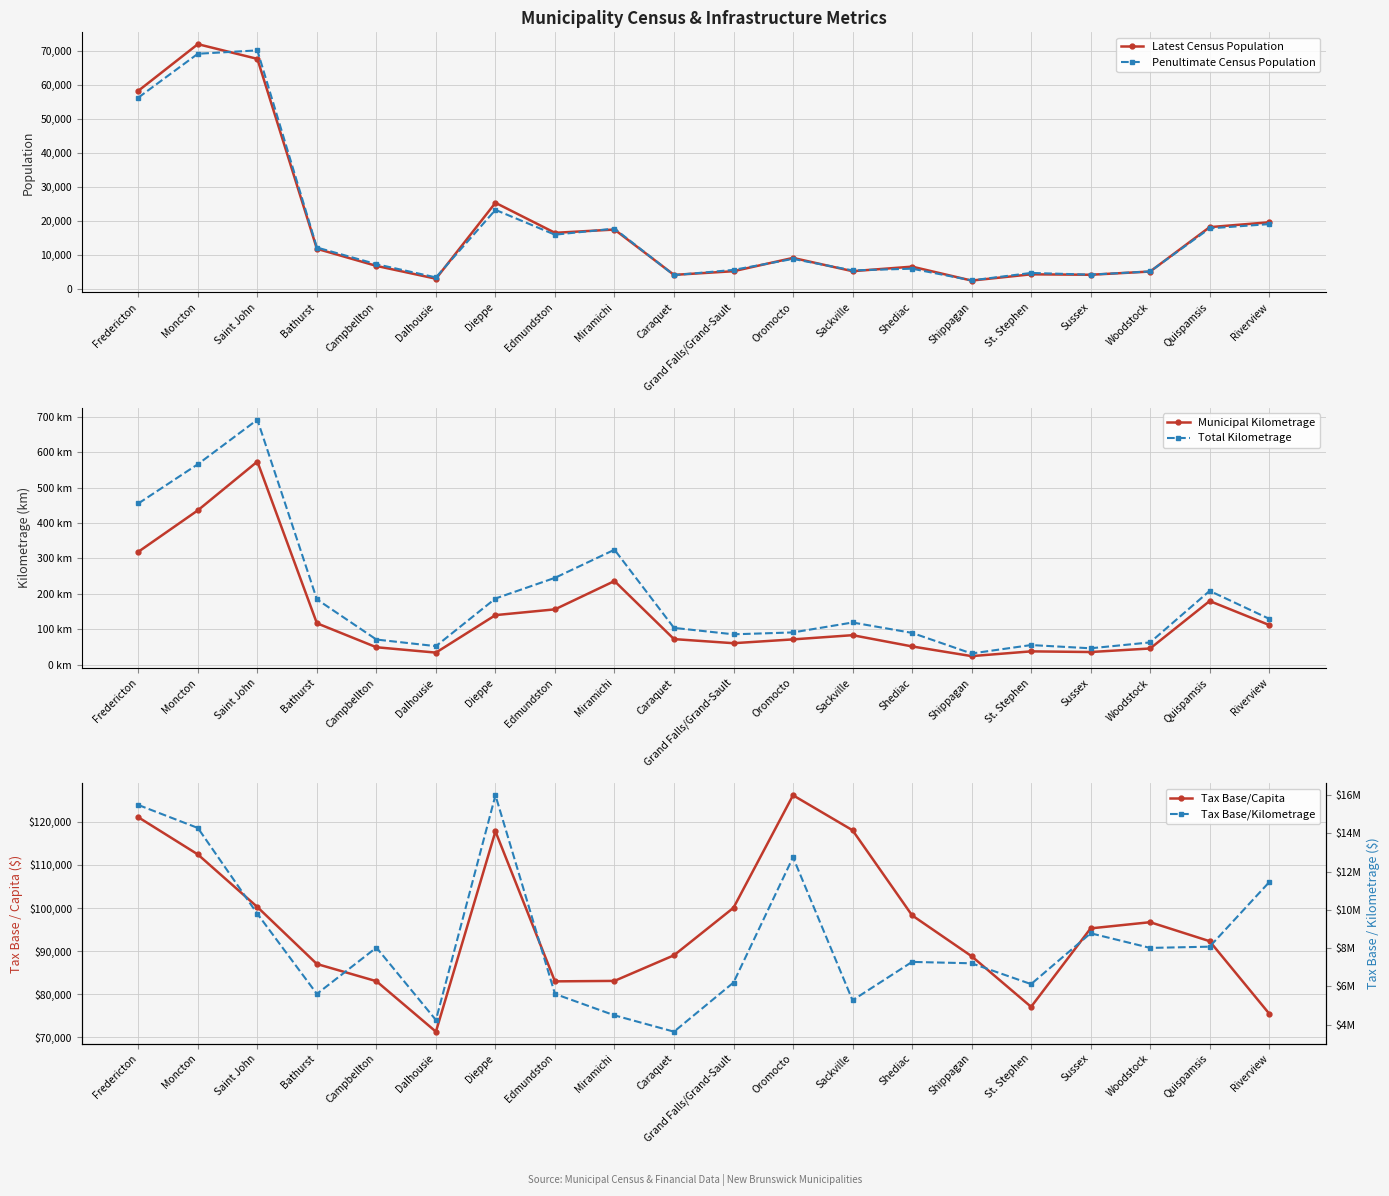

At which label does Total Kilometrage first exceed 119?

Fredericton